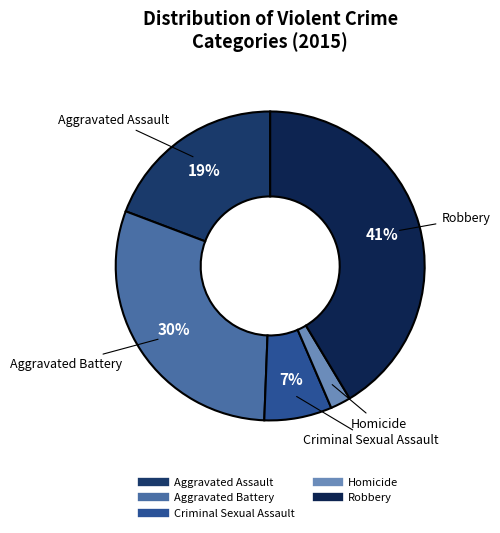

To the nearest percent, what is the difference between the Aggravated Assault and Aggravated Battery slice percentages?

11%